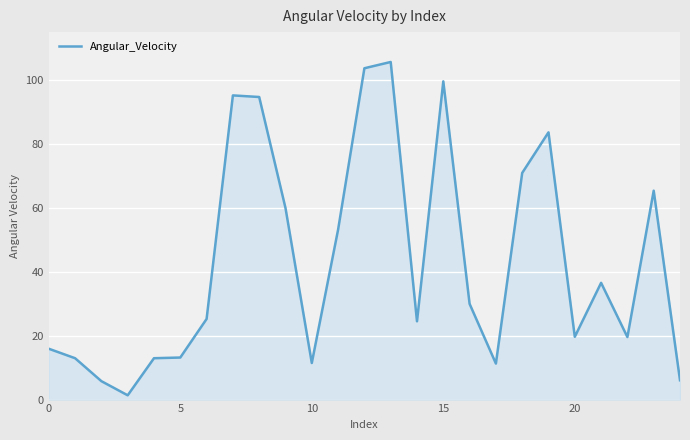

What is the maximum value shown in the chart?

105.7